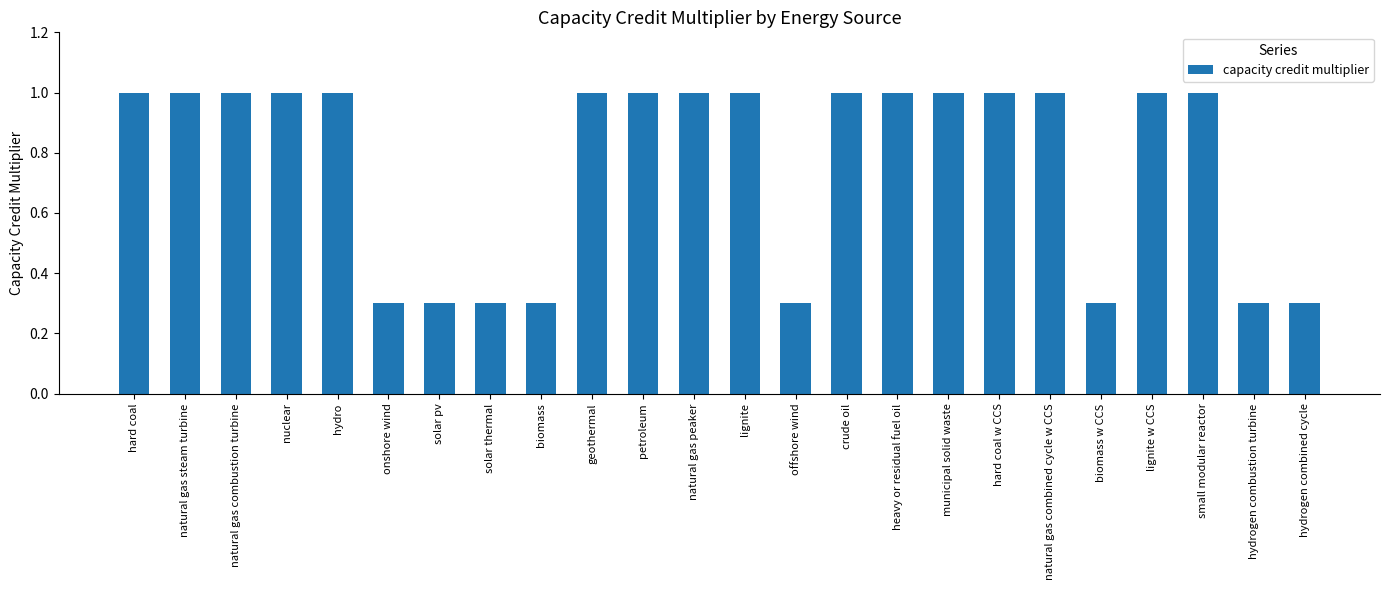

Does the chart contain any negative values?

No